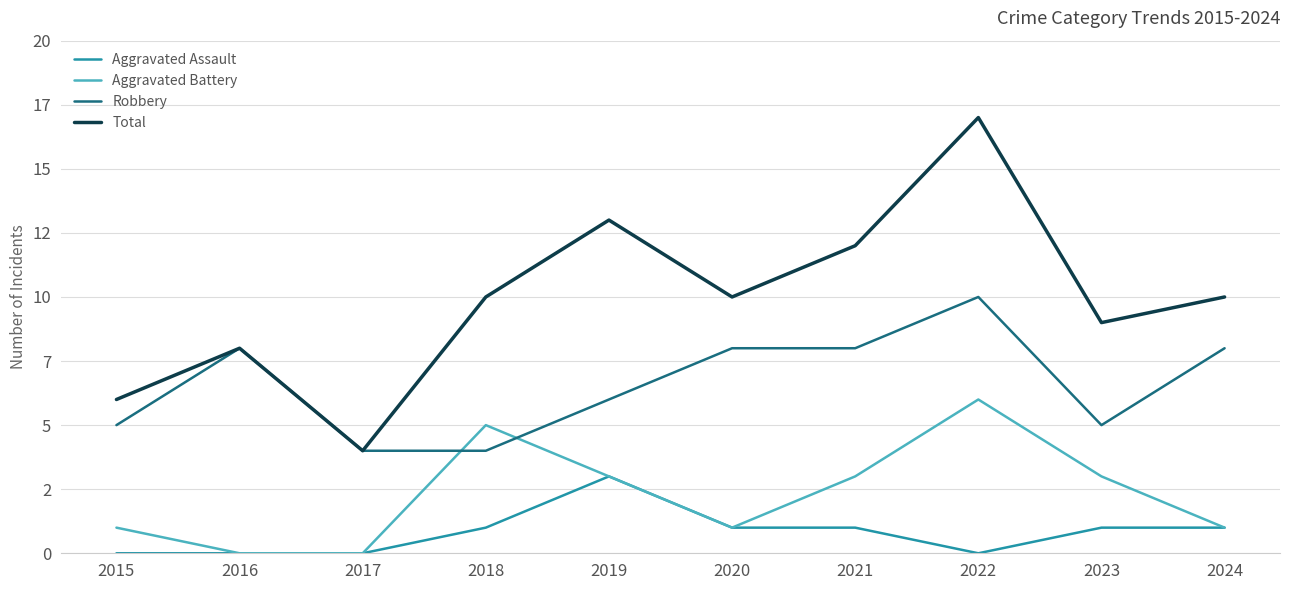

What is the maximum value for Robbery?

10